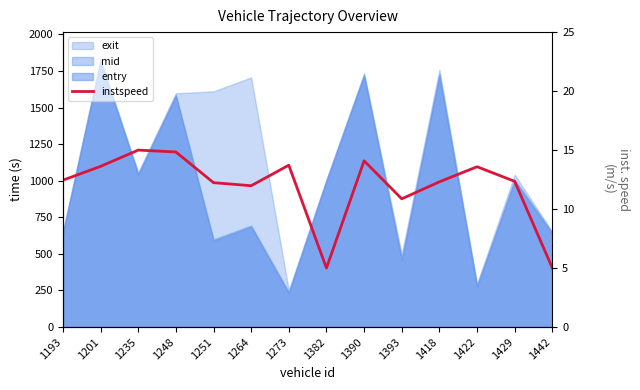

How many data points are above 12?

10